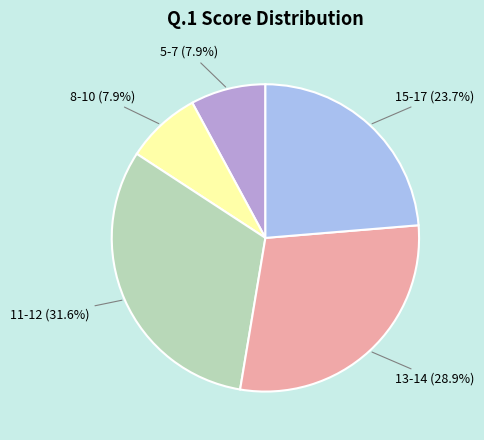

Does any single category account for the majority?

No